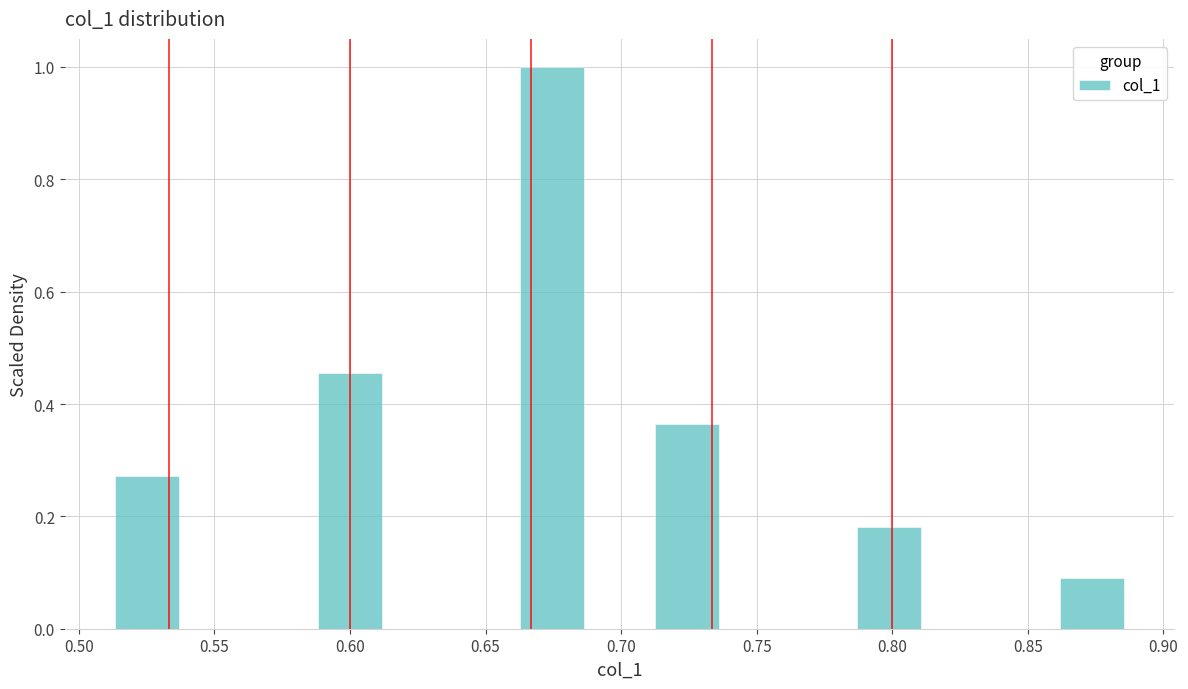

Reading left to right, list every bar in this chart as the range it spans on the x-axis followed by its height. Neither the bar edges nor the heights are printed on the chart, so give them approximately, as read against the axes.

0.515 to 0.540: 0.28
0.540 to 0.565: 0
0.565 to 0.590: 0
0.590 to 0.615: 0.46
0.615 to 0.640: 0
0.640 to 0.665: 0
0.665 to 0.690: 1.00
0.690 to 0.710: 0
0.710 to 0.735: 0.36
0.735 to 0.760: 0
0.760 to 0.785: 0
0.785 to 0.810: 0.18
0.810 to 0.835: 0
0.835 to 0.860: 0
0.860 to 0.885: 0.10